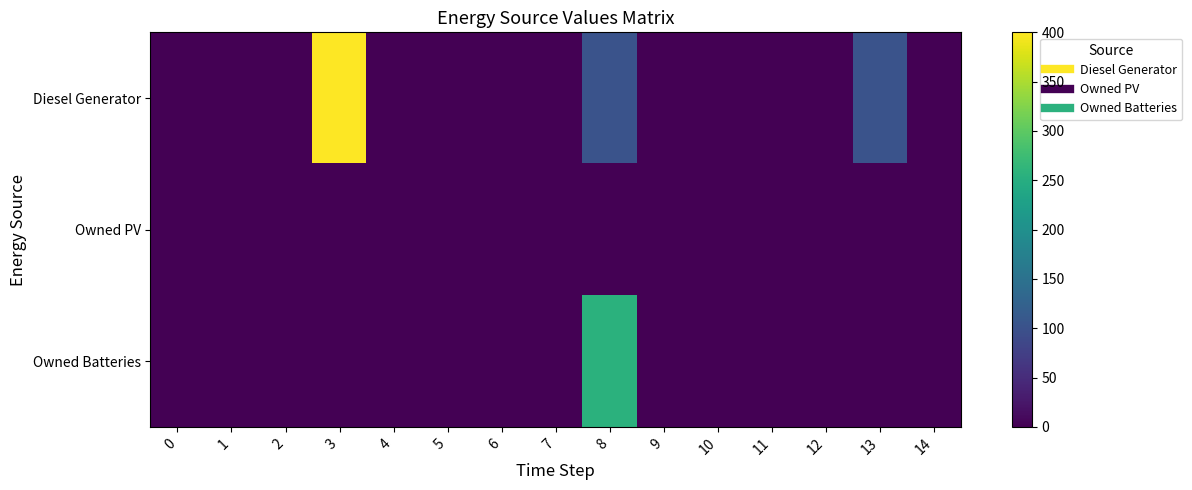

Reading left to right, list all the values displayed in this chart.

Diesel Generator: 0=0	1=0	2=0	3=400	4=0	5=0	6=0	7=0	8=103	9=0	10=0	11=0	12=0	13=102	14=0
Owned PV: 0=0	1=0	2=0	3=0	4=0	5=0	6=0	7=0	8=0	9=0	10=0	11=0	12=0	13=0	14=0
Owned Batteries: 0=0	1=0	2=0	3=0	4=0	5=0	6=0	7=0	8=255	9=0	10=0	11=0	12=0	13=0	14=1